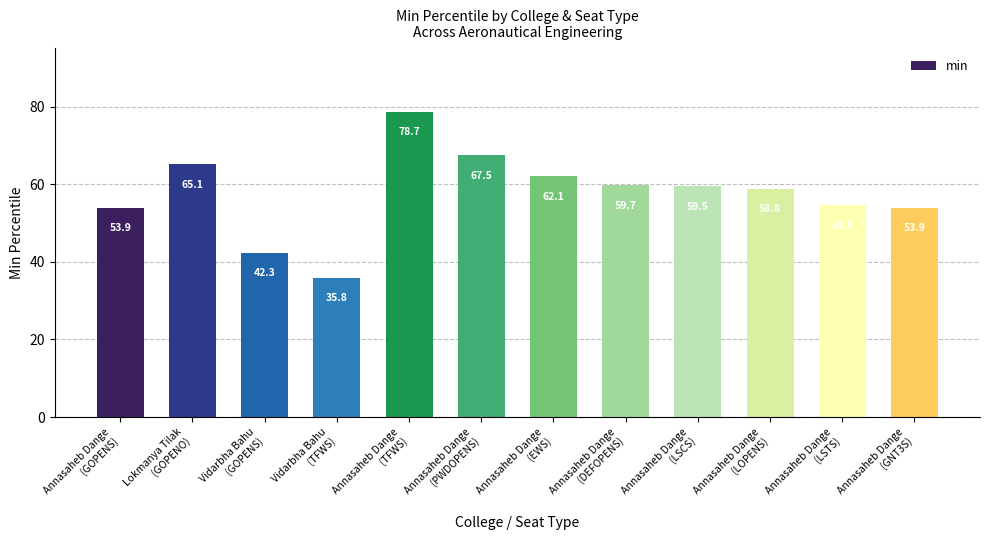

What is the difference between the maximum and second lowest values?

36.3